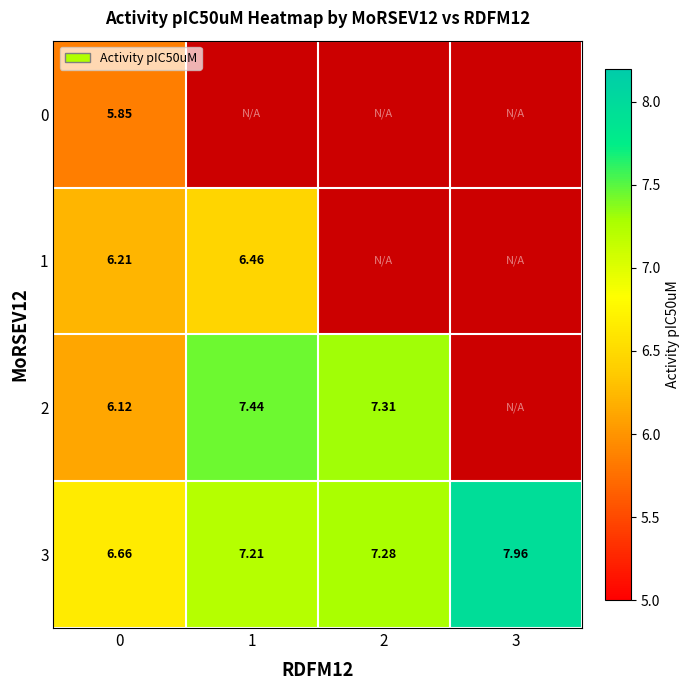

The 2 series shows 6.1 at 0. True or false?

True